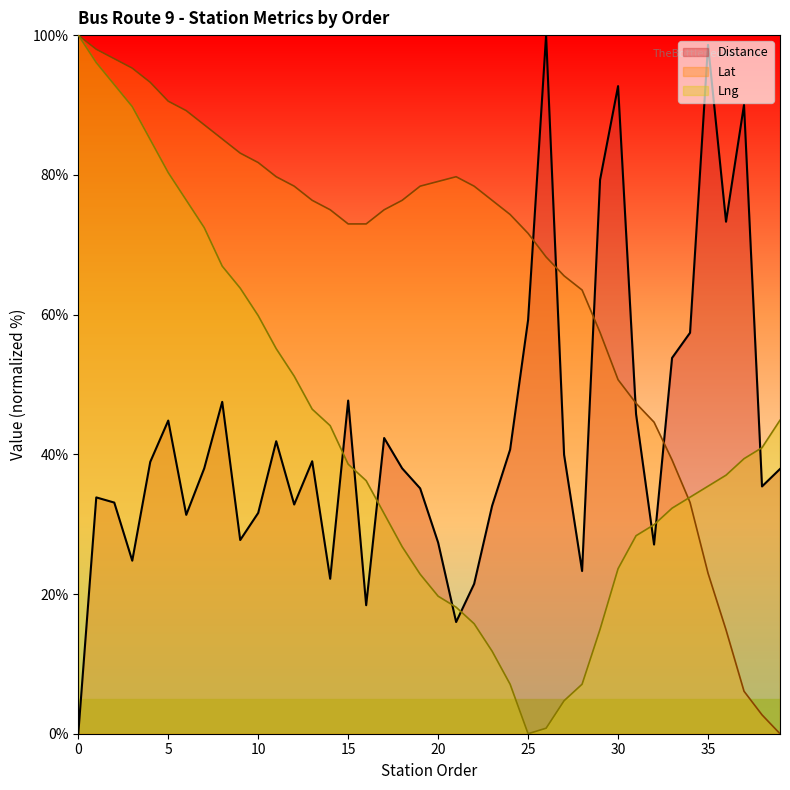

What are all the series names shown in the legend?

Distance, Lat, Lng